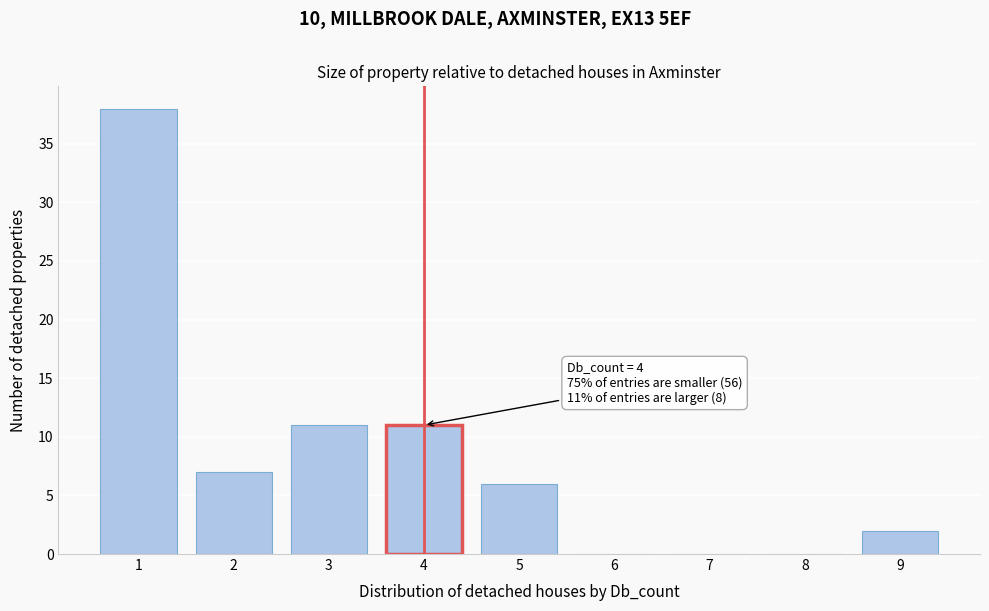

Reading left to right, extract all data points from this chart.

1=38	2=7	3=11	4=11	5=6	6=0	7=0	8=0	9=2